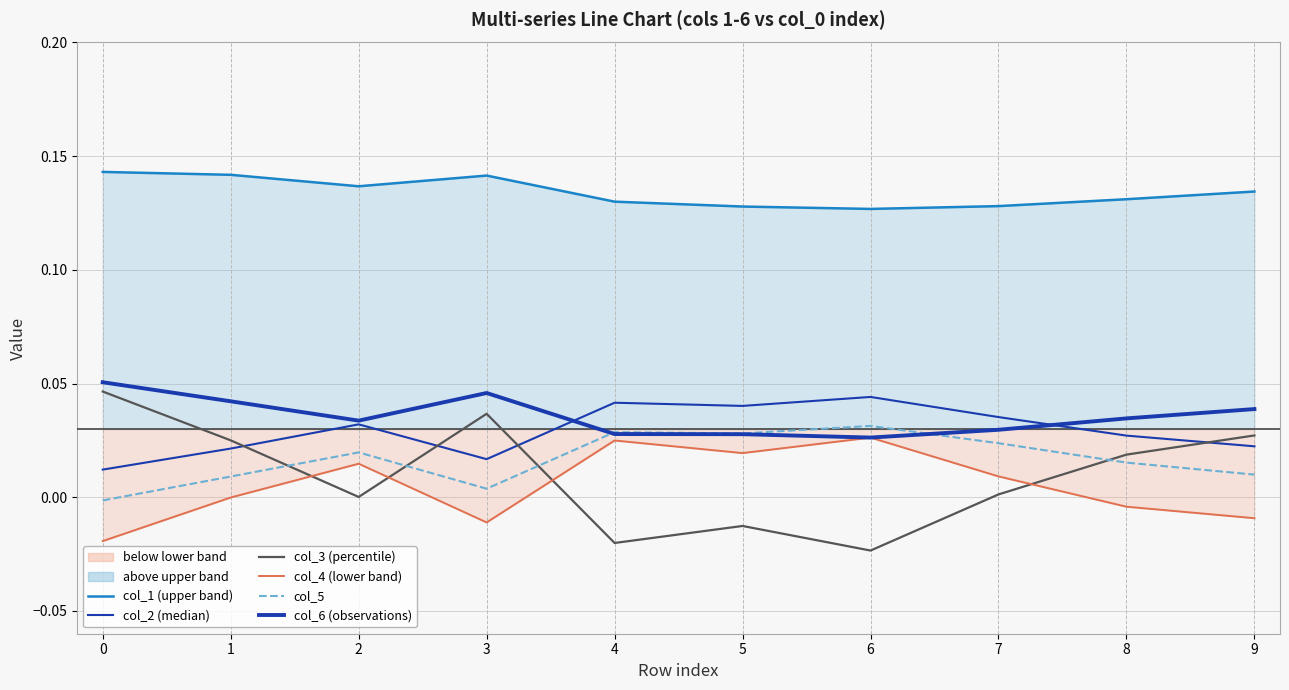

The col_2 (median) series shows 0.0 at 8. True or false?

True